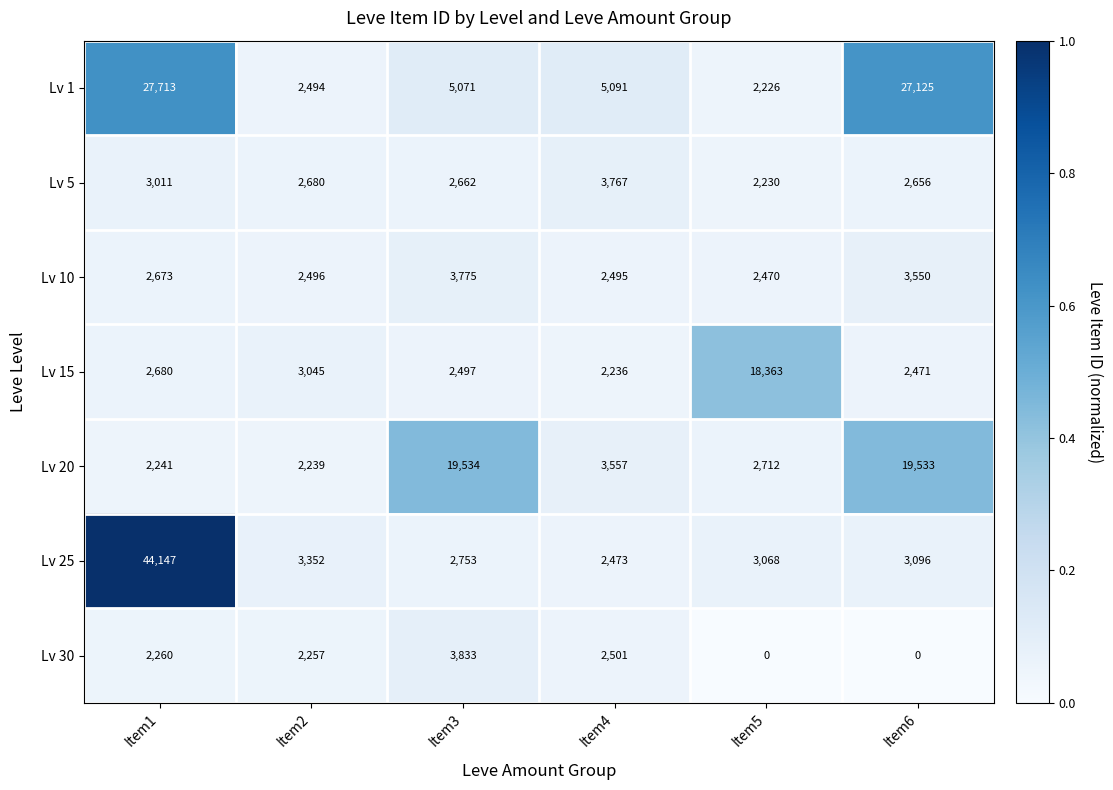

At how many categories does at least one series exceed 0?

6